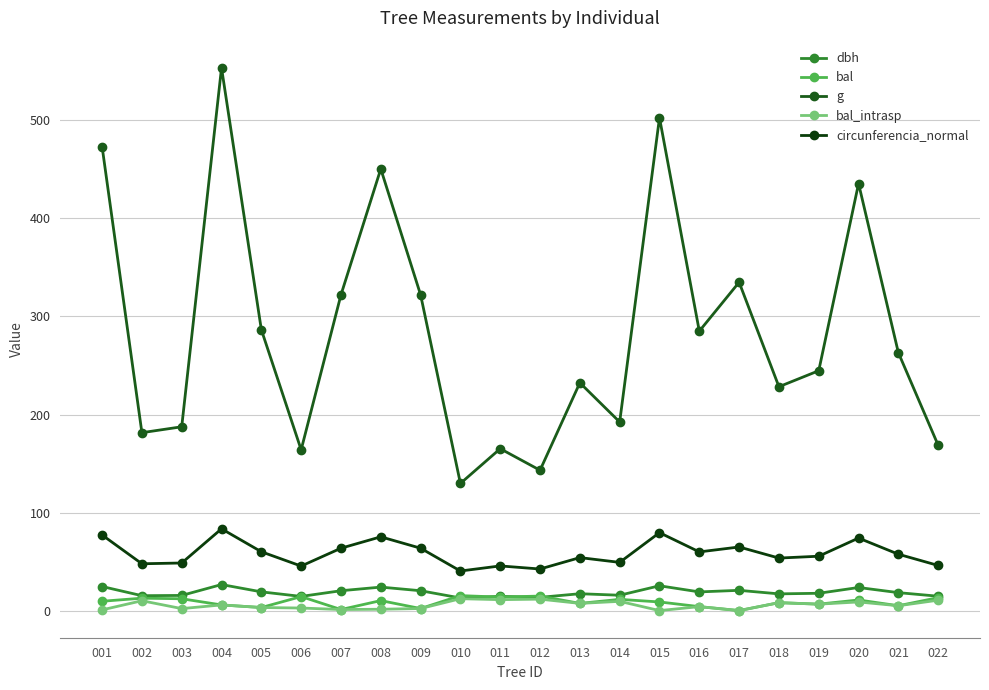

Rank the categories by dbh value from highest to lowest.

004, 015, 001, 008, 020, 017, 007, 009, 005, 016, 021, 019, 013, 018, 014, 003, 002, 022, 011, 006, 012, 010